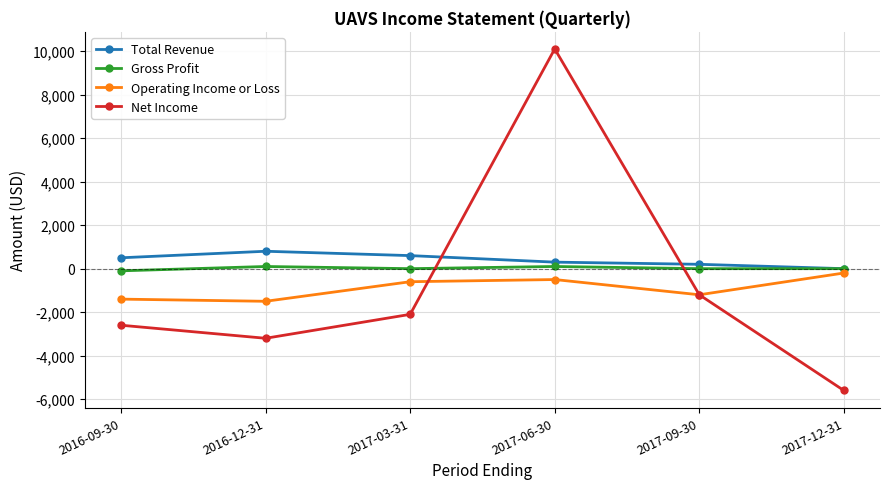

At which category is the sum across all series the highest?

2017-06-30